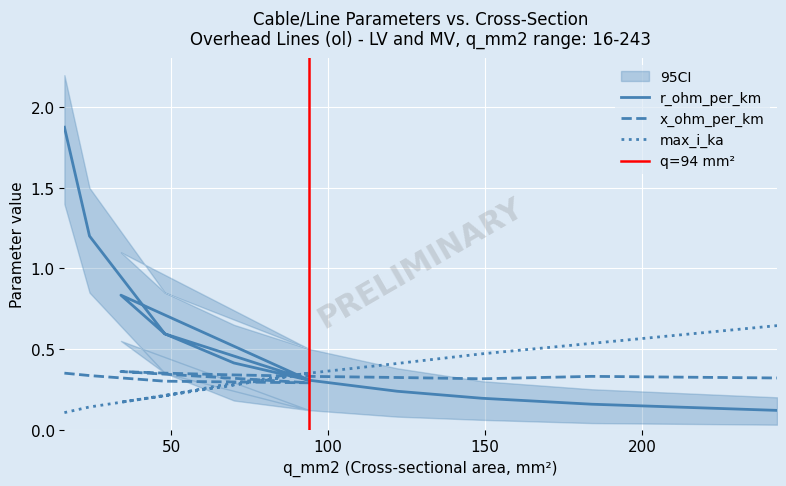

At which category is the sum across all series the highest?

16